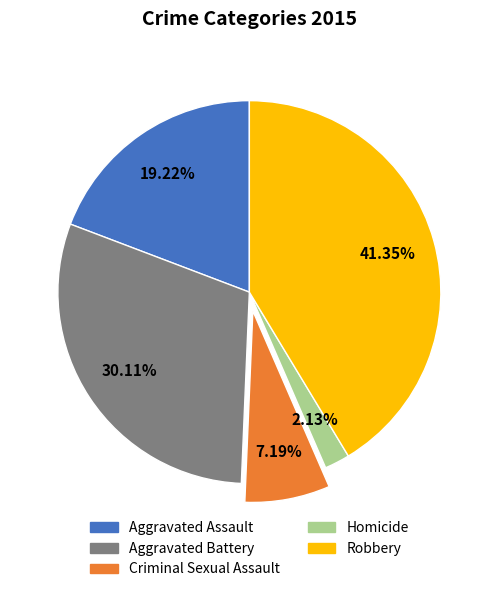

To the nearest percent, what is the difference between the largest and smallest slice percentages?

39%